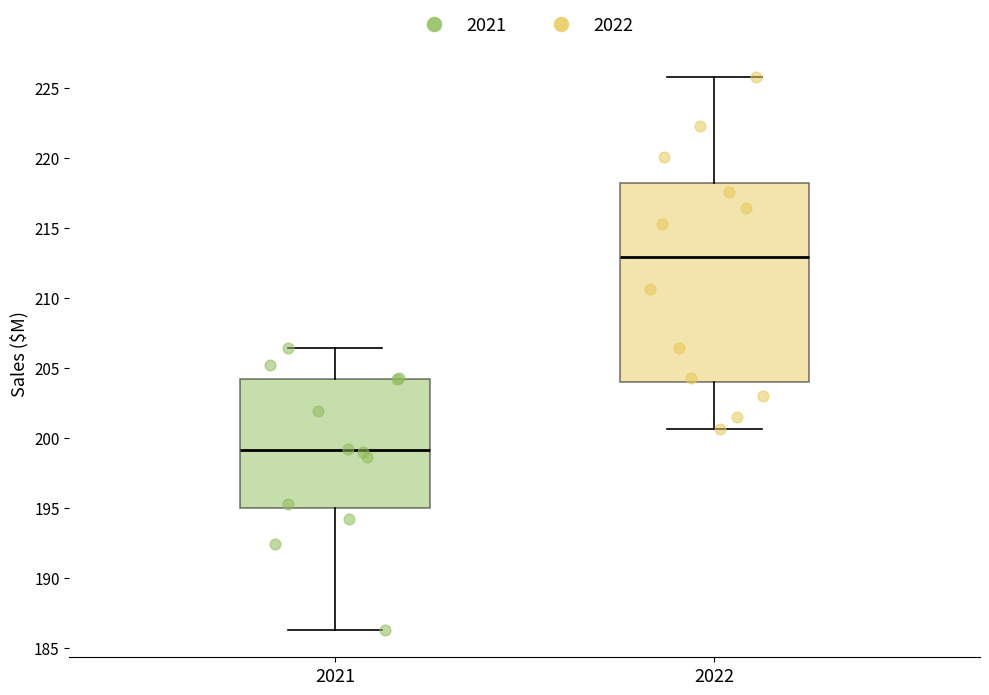

Reading left to right, read every box against the y-axis: the position of its median line, the range the box covers, and the ends of its whiskers. The values are not printed on the chart, so give them approximately, as read against the axis.

2021: median 199.0, box 195.0 to 204.0, whiskers 186.5 to 206.5
2022: median 213.0, box 204.0 to 218.0, whiskers 200.5 to 226.0